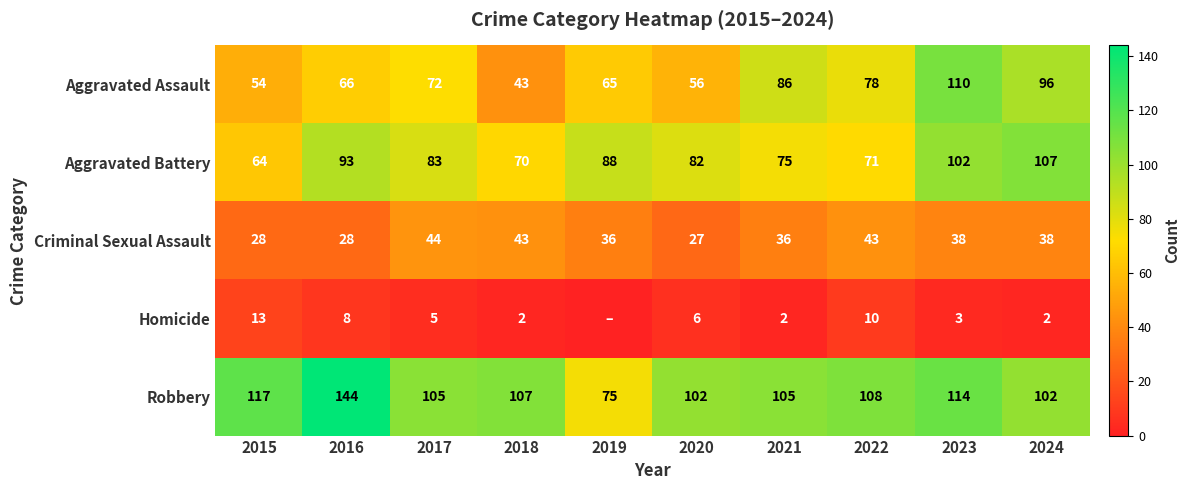

What is the total value across all series at 2016?

339